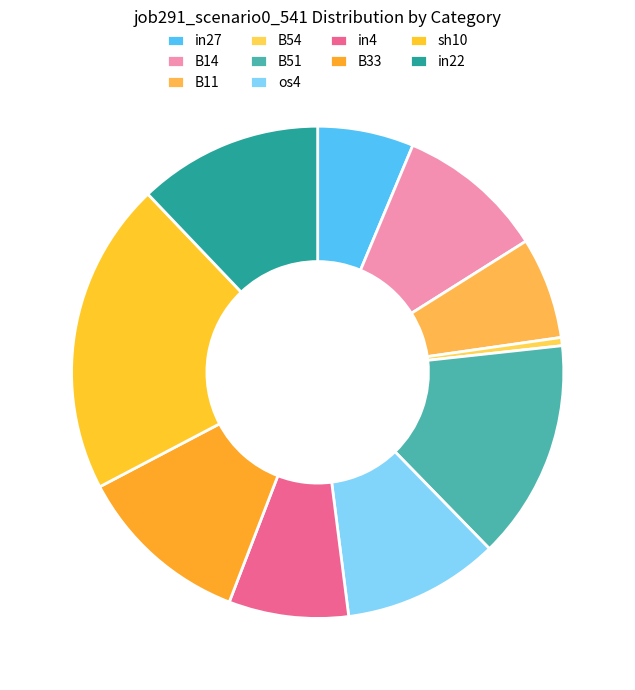

The in22 slice represents 1% of the pie. True or false?

False